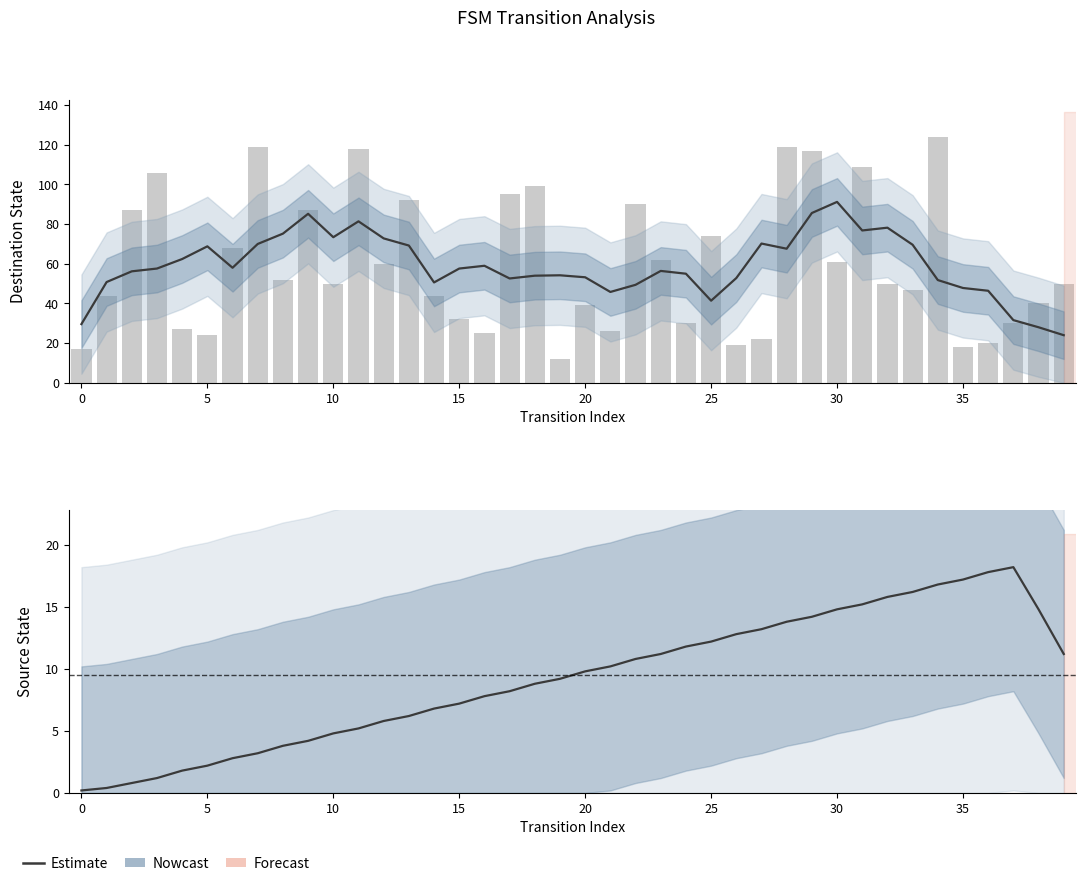

What is the ratio of the value at 25 to the value at 19?

1.3